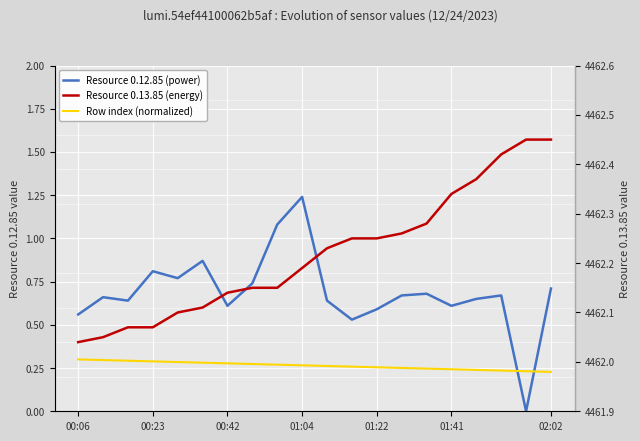

The value of Resource 0.13.85 (energy) at 17 is 4462.4. True or false?

True